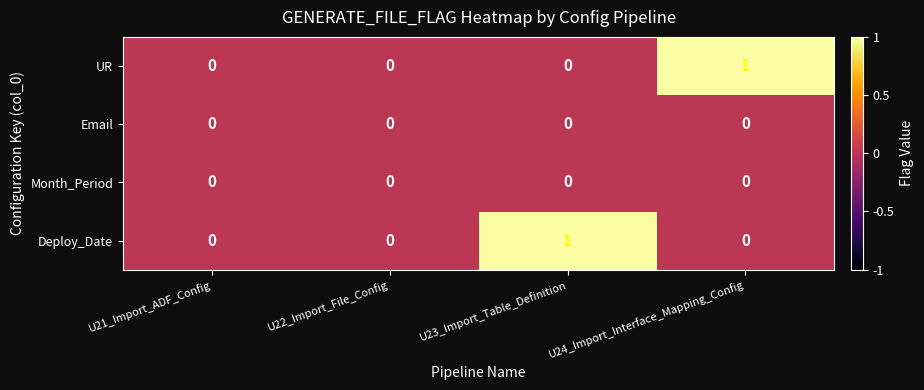

Which series changed the most between U21_Import_ADF_Config and U23_Import_Table_Definition?

Deploy_Date